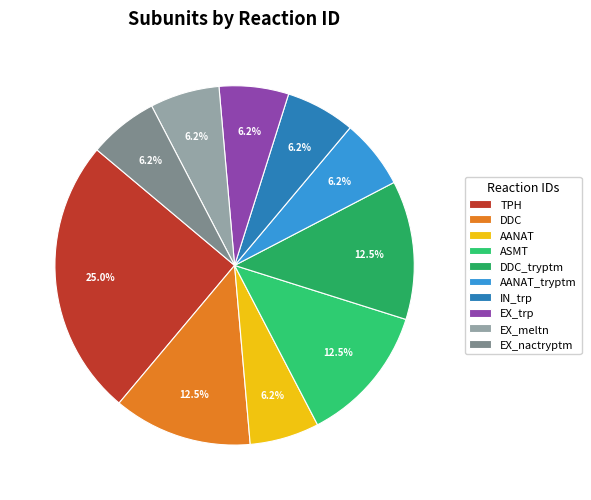

The AANAT_tryptm slice represents 6% of the pie. True or false?

True